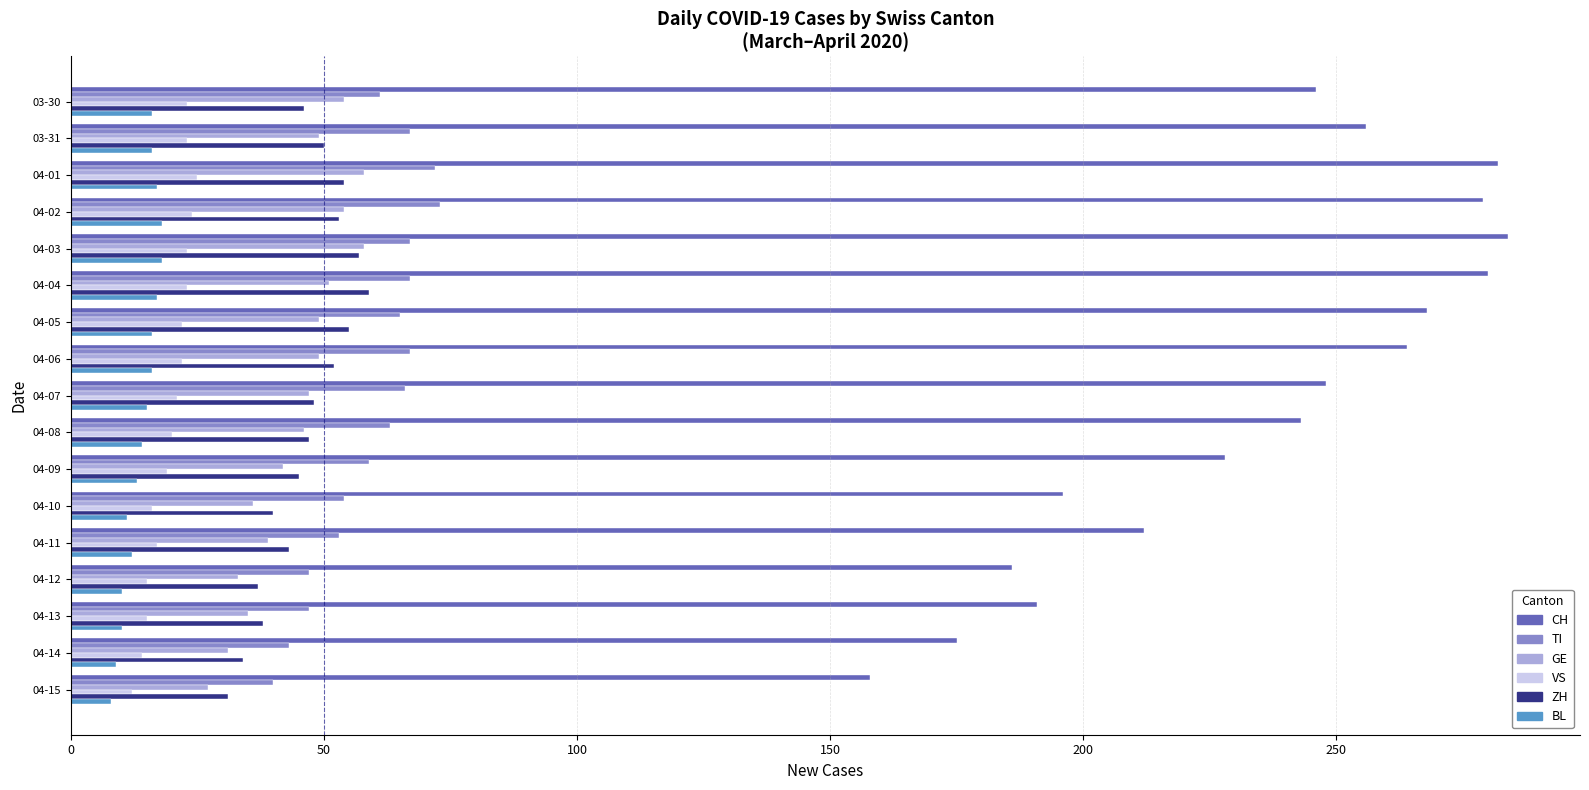

At how many categories does at least one series exceed 73?

17